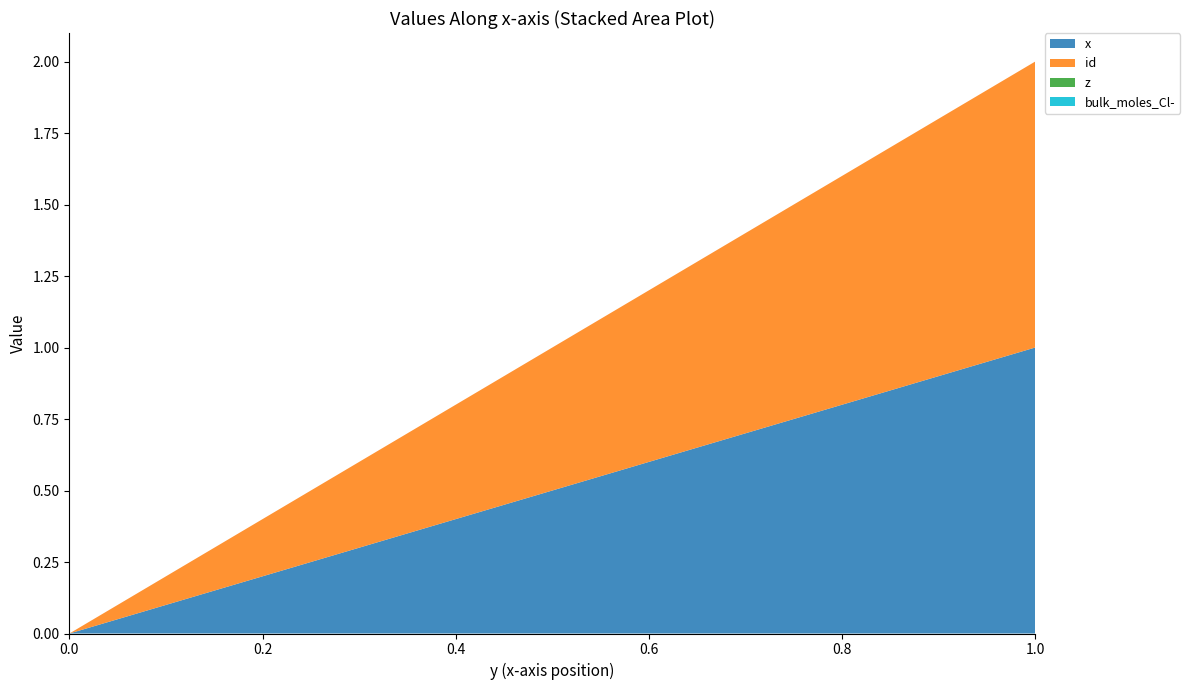

Reading left to right, extract all data points from this chart.

x: 0=0.0	0.1=0.1	0.2=0.2	0.3=0.3	0.4=0.4	0.5=0.5	0.6=0.6	0.7=0.7	0.8=0.8	0.9=0.9	1.0=1.0
id: 0=0.0	0.1=0.1	0.2=0.2	0.3=0.3	0.4=0.4	0.5=0.5	0.6=0.6	0.7=0.7	0.8=0.8	0.9=0.9	1.0=1.0
z: 0=0.0	0.1=0.0	0.2=0.0	0.3=0.0	0.4=0.0	0.5=0.0	0.6=0.0	0.7=0.0	0.8=0.0	0.9=0.0	1.0=0.0
bulk_moles_Cl-: 0=0.0	0.1=0.0	0.2=0.0	0.3=0.0	0.4=0.0	0.5=0.0	0.6=0.0	0.7=0.0	0.8=0.0	0.9=0.0	1.0=0.0